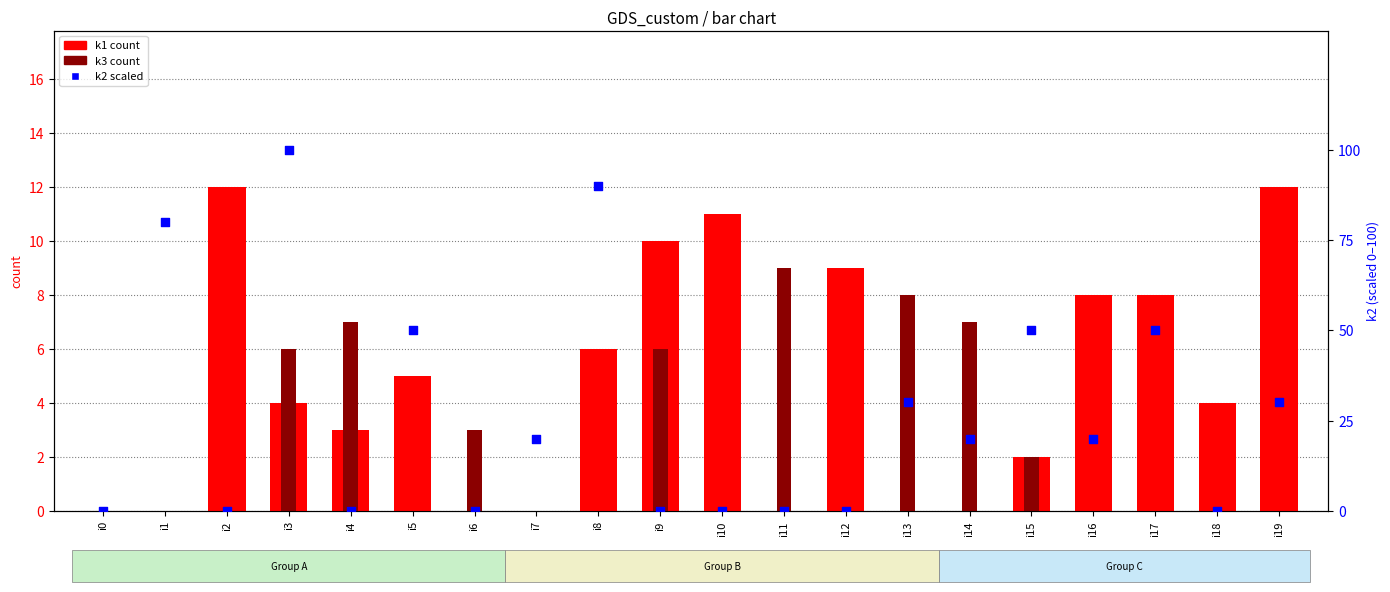

At which category is the sum across all series the highest?

i3